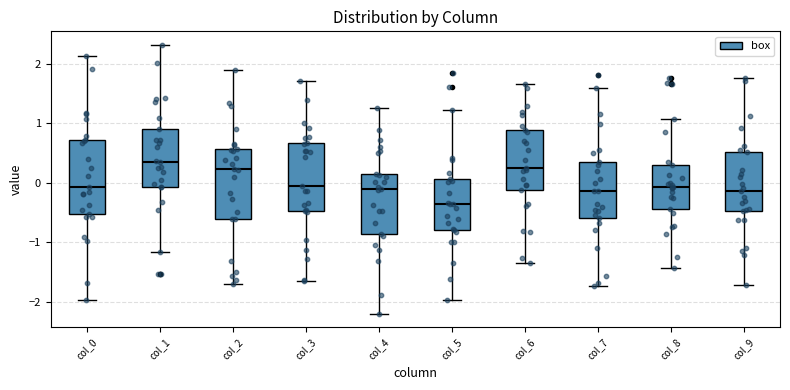

Which box has the highest median line?

col_1